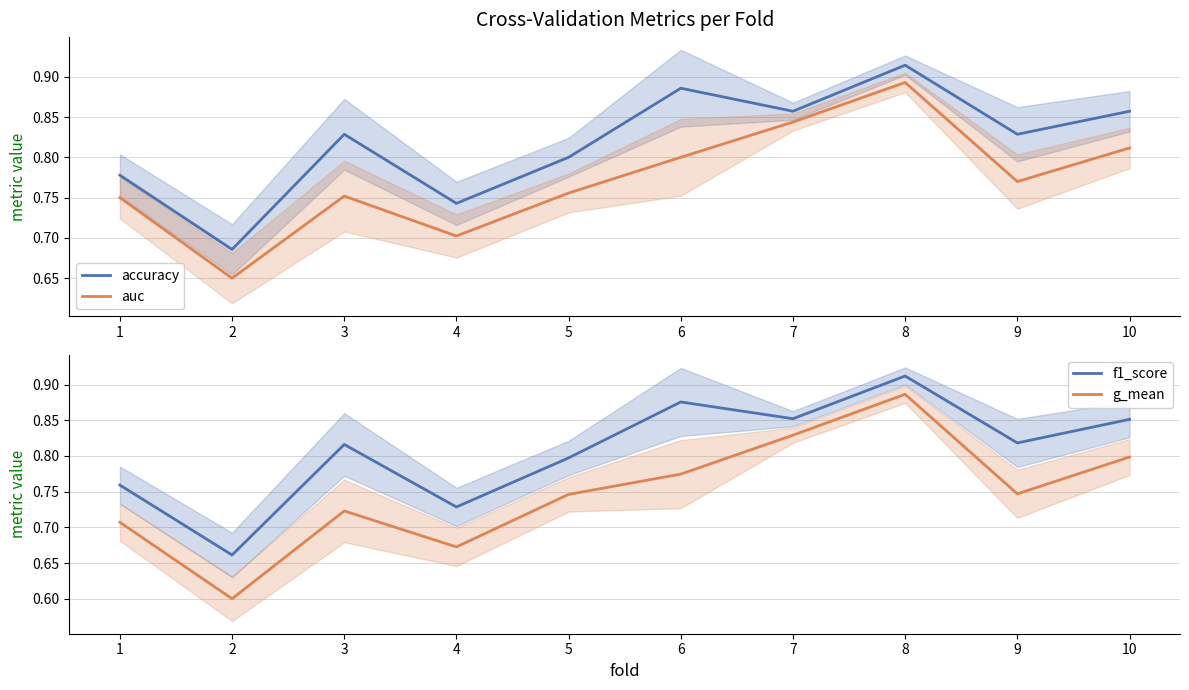

Where is the first local minimum for accuracy?

2